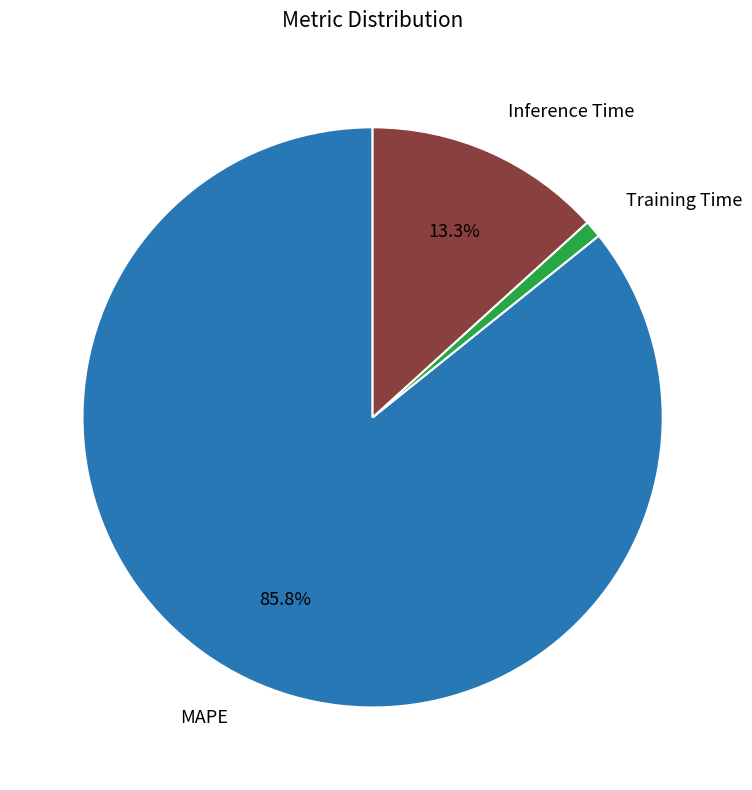

To the nearest percent, what portion does Inference Time represent?

13%